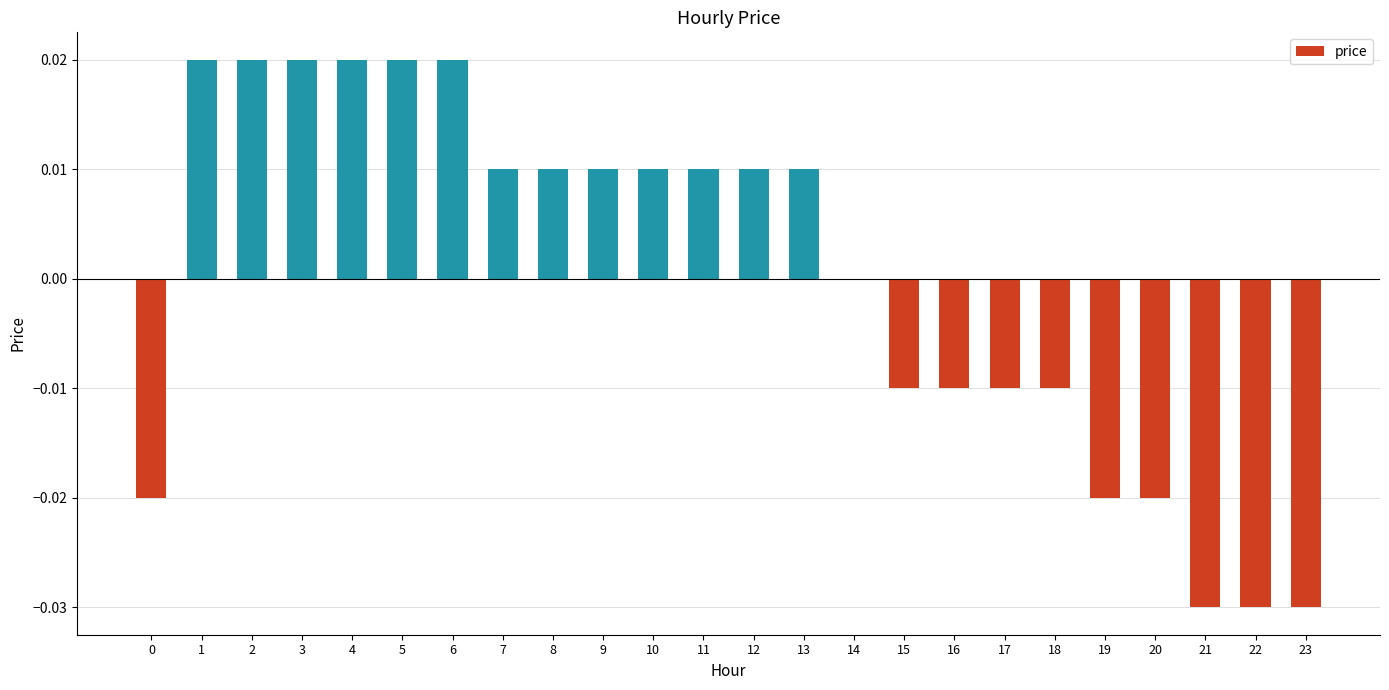

Between 20 and 4, which is larger?

4